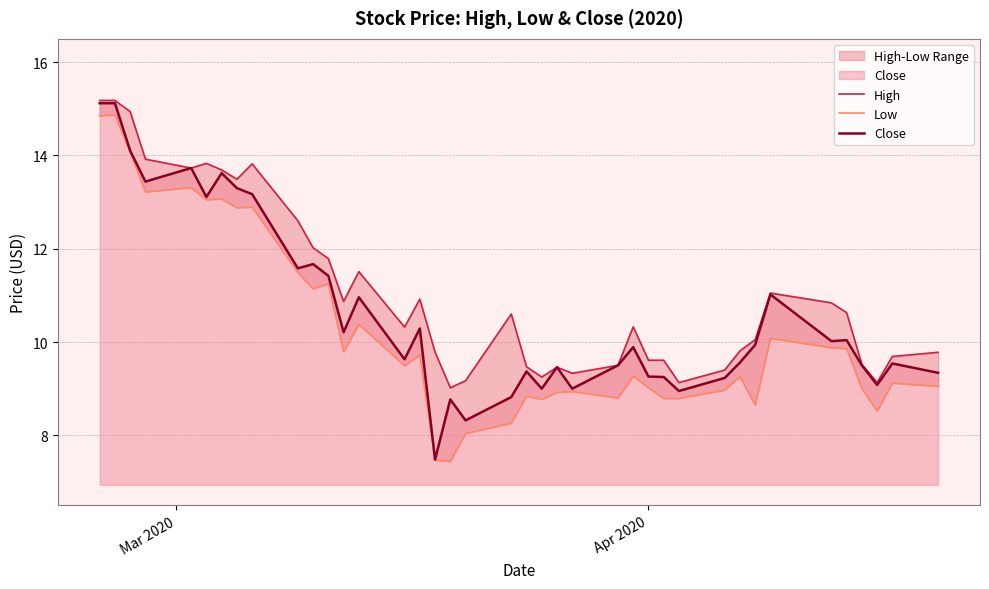

Reading left to right, extract all data points from this chart.

High: 15.2	15.2	14.9	13.9	13.7	13.8	13.7	13.5	13.8	12.6	12.0	11.8	10.9	11.5	10.3	10.9	9.8	9.0	9.2	10.6	9.5	9.2	9.5	9.3	9.5	10.3	9.6	9.6	9.1	9.4	9.8	10.1	11.1	10.8	10.6	9.5	9.1	9.7	9.8
Low: 14.8	14.9	14.1	13.2	13.3	13.1	13.1	12.9	12.9	11.5	11.1	11.2	9.8	10.4	9.5	9.7	7.5	7.4	8.0	8.3	8.8	8.8	8.9	8.9	8.8	9.3	9.0	8.8	8.8	9.0	9.3	8.7	10.1	9.9	9.9	9.0	8.5	9.1	9.1
Close: 15.1	15.1	14.1	13.4	13.7	13.1	13.6	13.3	13.2	11.6	11.7	11.4	10.2	11.0	9.6	10.3	7.5	8.8	8.3	8.8	9.4	9.0	9.5	9.0	9.5	9.9	9.3	9.2	8.9	9.2	9.6	9.9	11.0	10.0	10.0	9.5	9.1	9.5	9.3